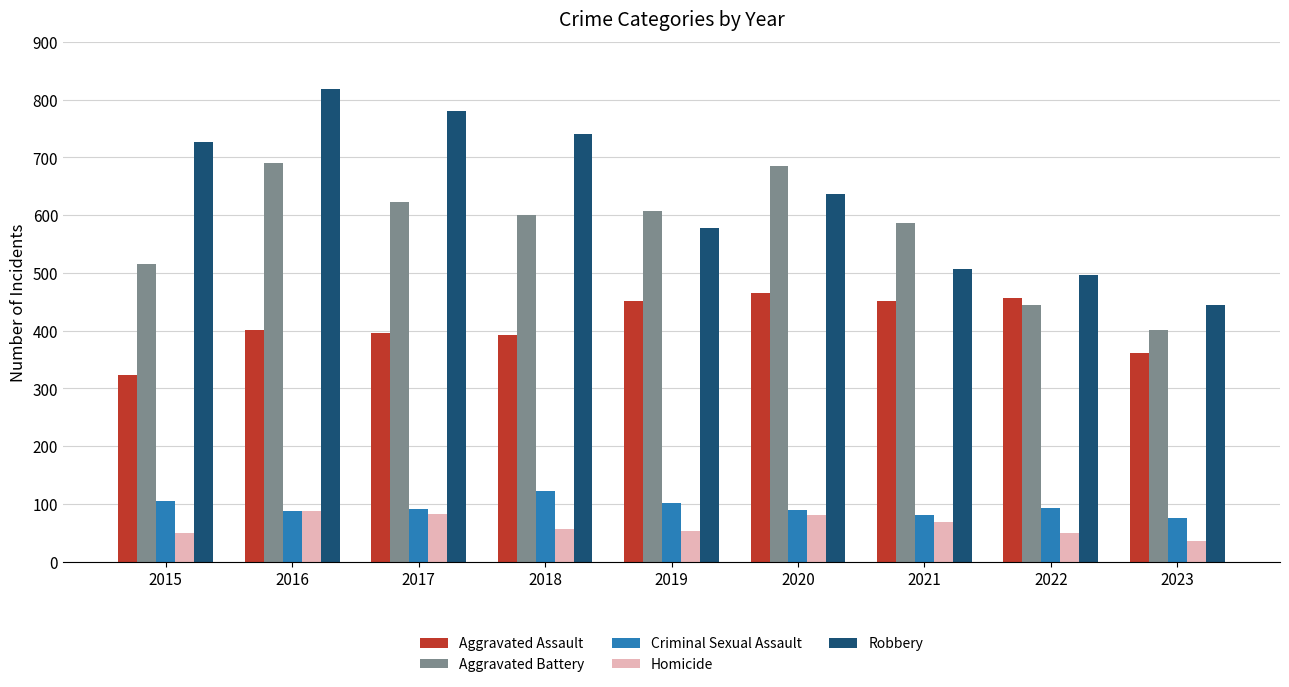

What is the lowest value of the Robbery series?

444